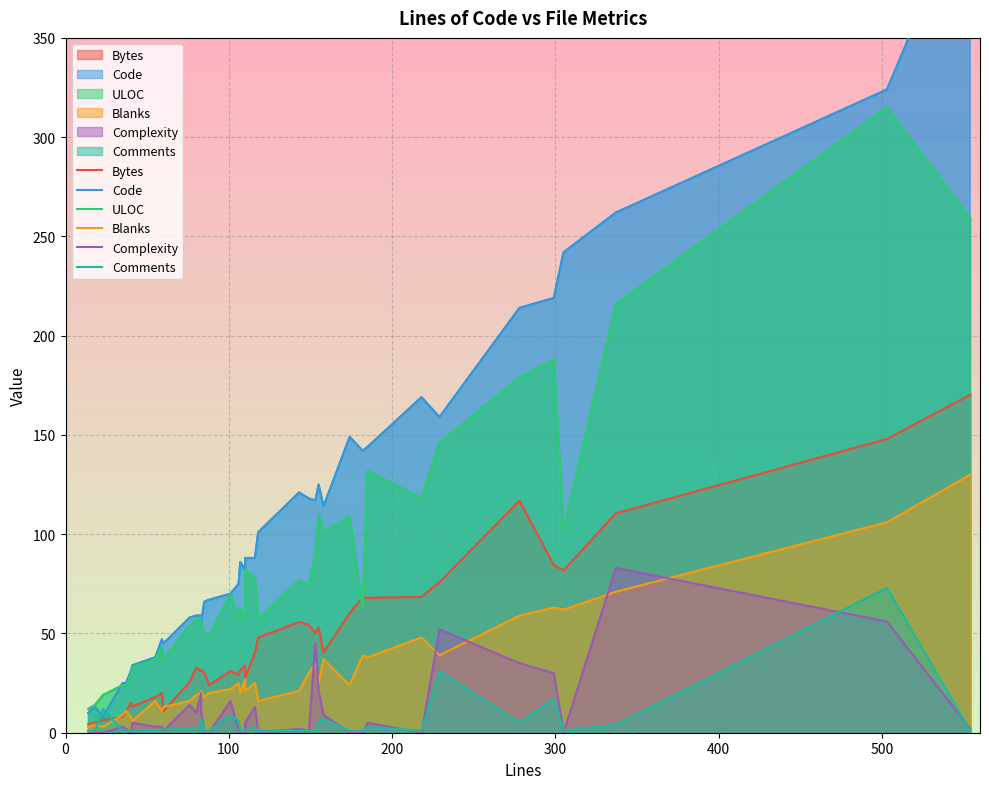

True or false: Blanks and Code intersect in this chart.

False